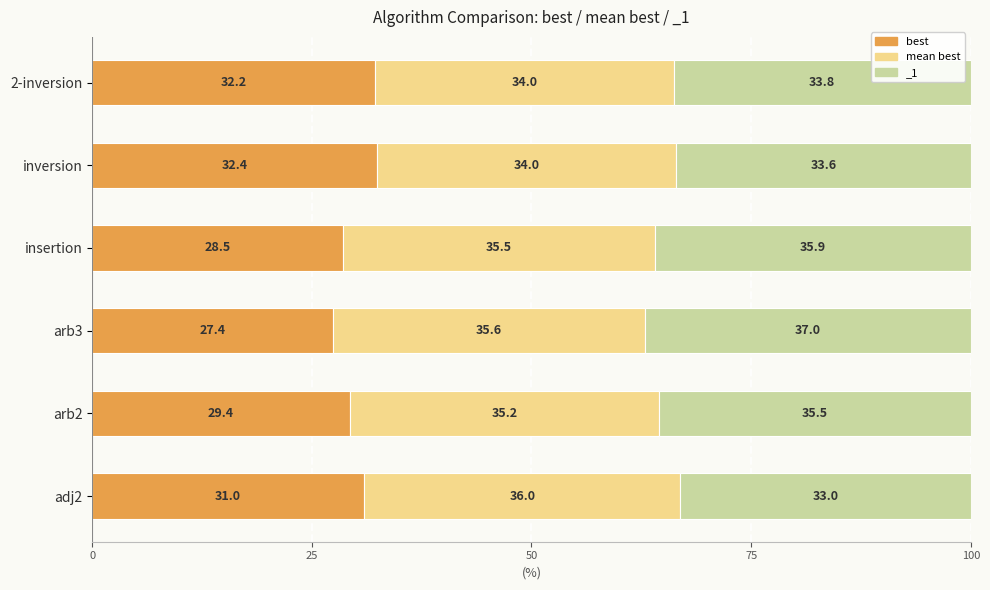

Is the value of mean best at adj2 greater than the value of best at insertion?

Yes